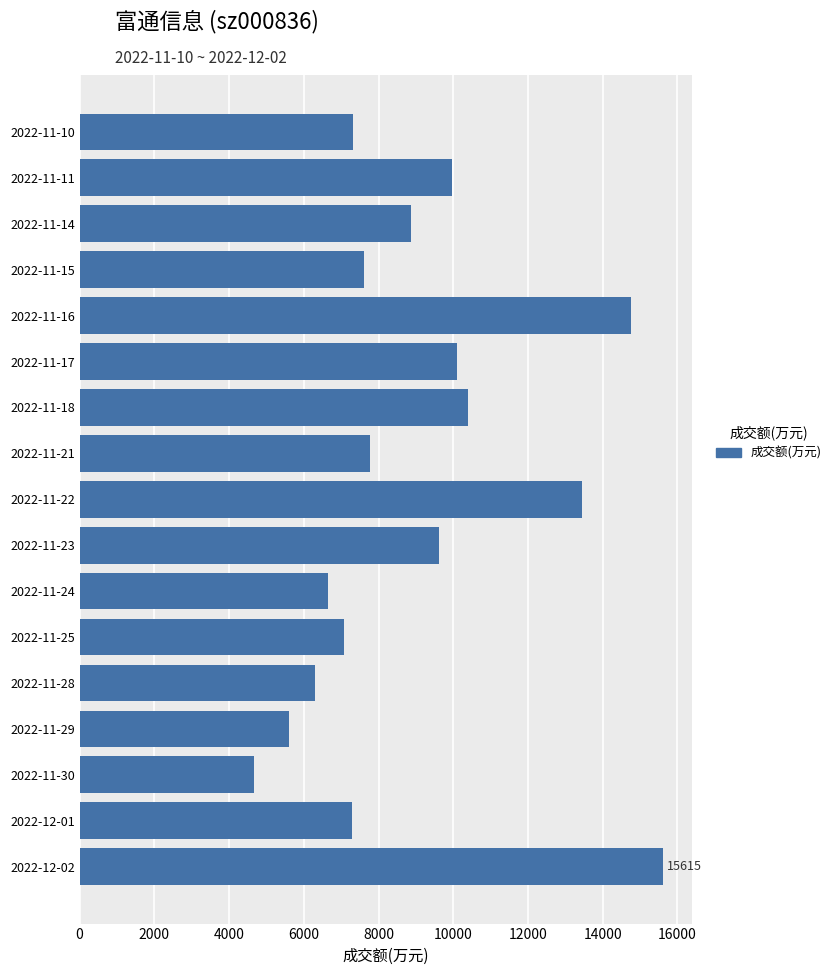

What is the difference between the second highest and second lowest values?

9141